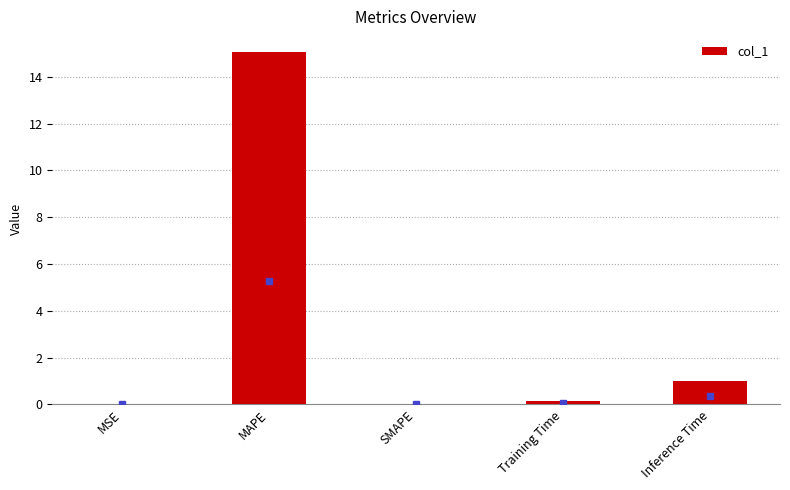

Which category has the highest value across all series?

MAPE